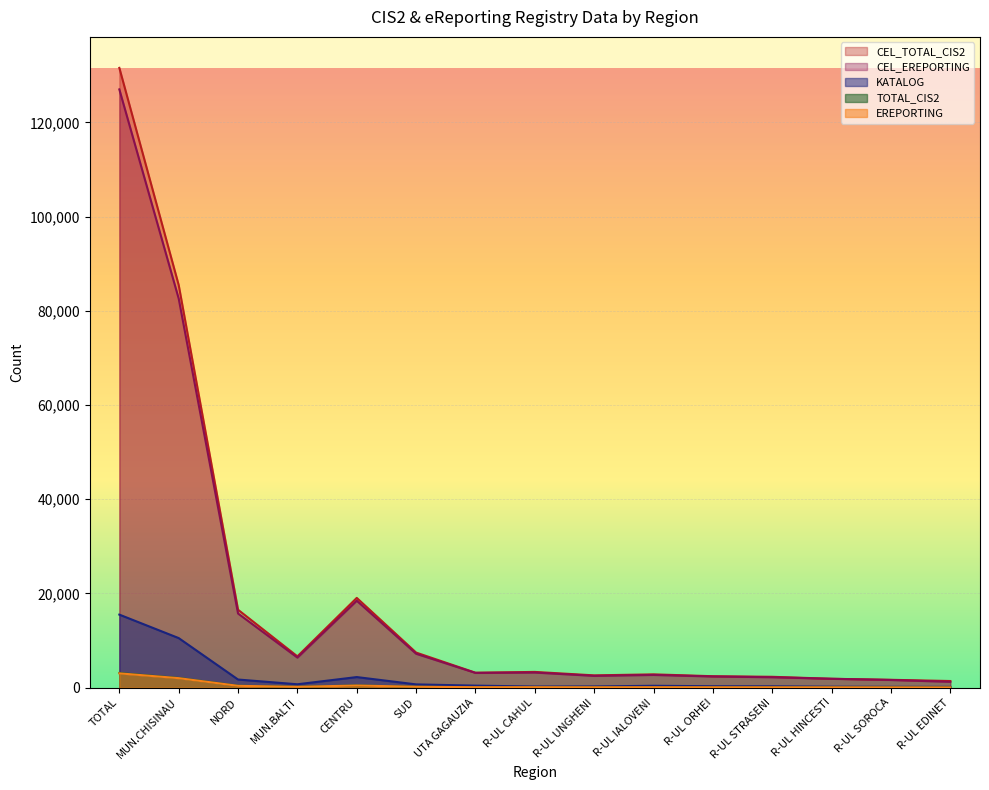

Reading right to left, what are all the values shown in this chart?

KATALOG: 135	150	175	262	276	368	235	213	401	665	2220	690	1698	10497	15481
CEL_TOTAL_CIS2: 1381	1641	1857	2277	2401	2798	2582	3314	3146	7421	19030	6616	16516	85454	131567
CEL_EREPORTING: 1210	1599	1857	2180	2343	2671	2477	3179	3102	7170	18428	6352	15711	82585	126996
TOTAL_CIS2: 31	39	43	48	52	65	60	69	69	165	440	153	376	2024	3074
EREPORTING: 28	38	43	48	52	65	54	69	68	162	428	148	361	1991	3010